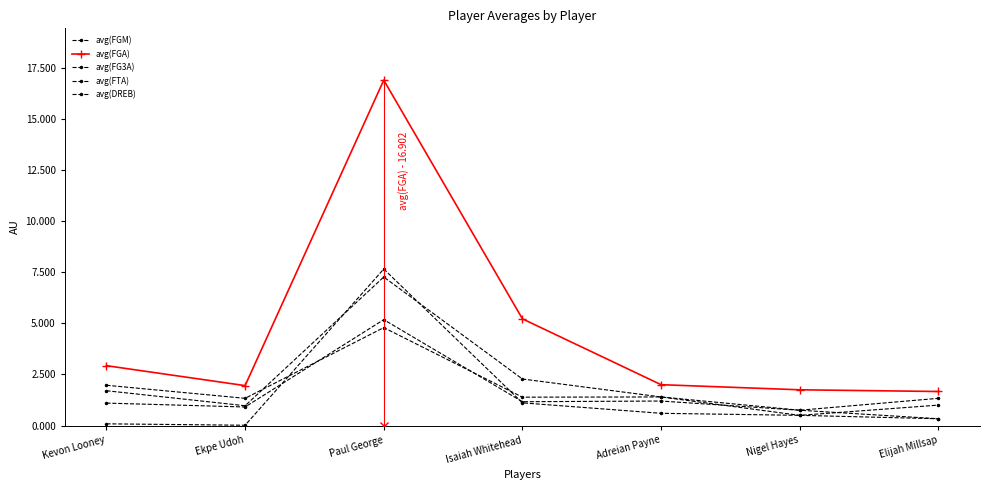

True or false: avg(FGM) has a value of 2.3 at Isaiah Whitehead.

True